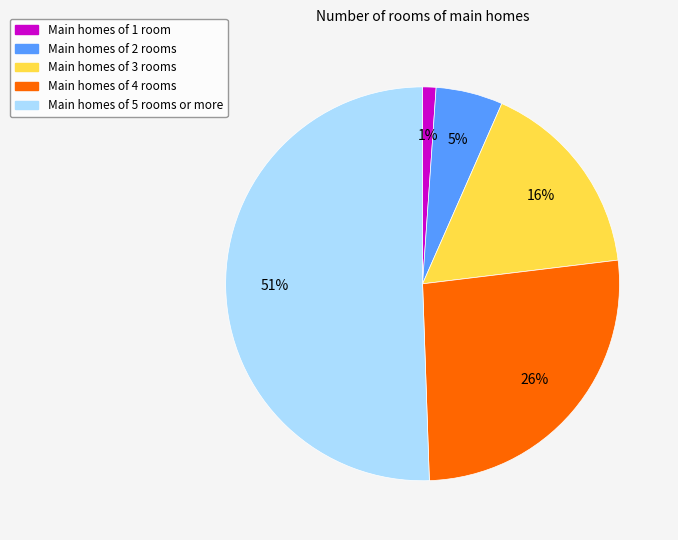

To the nearest percent, what is the average slice percentage?

20%